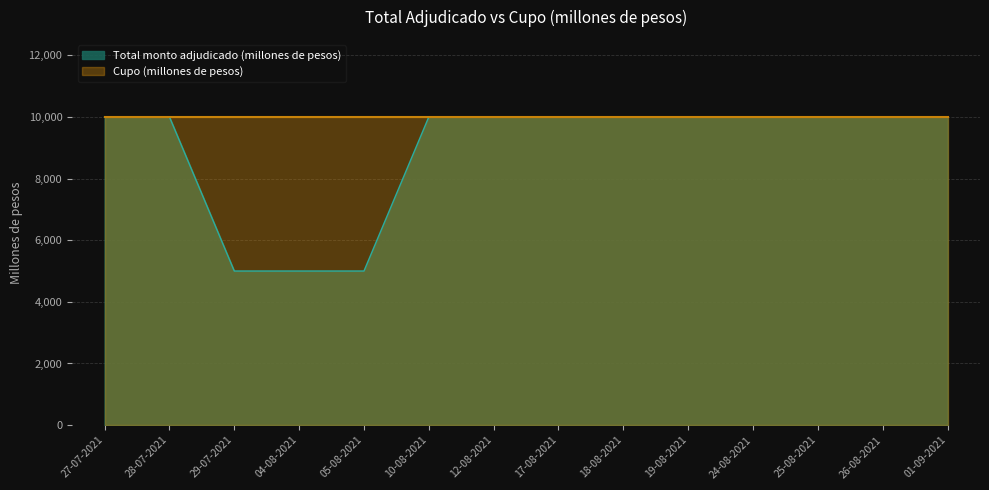

At which category does the chart reach its peak across all series?

27-07-2021